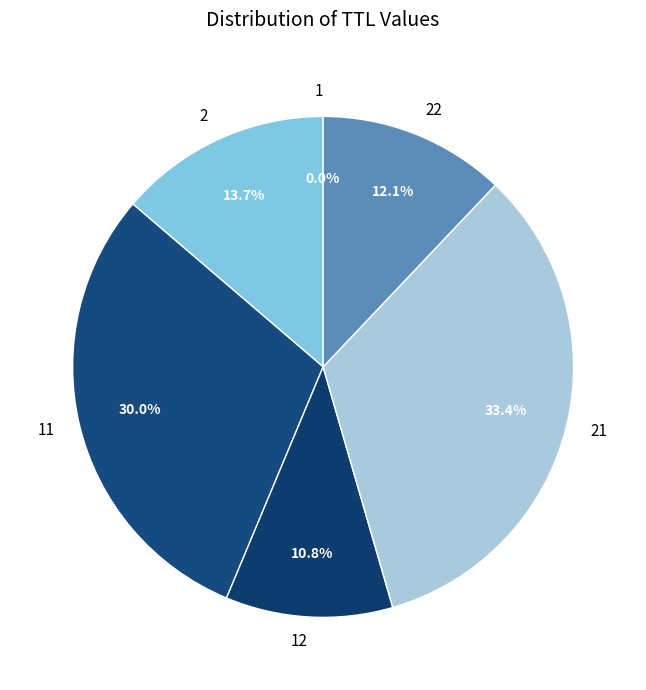

How much of the chart is everything except 2?

86.3%